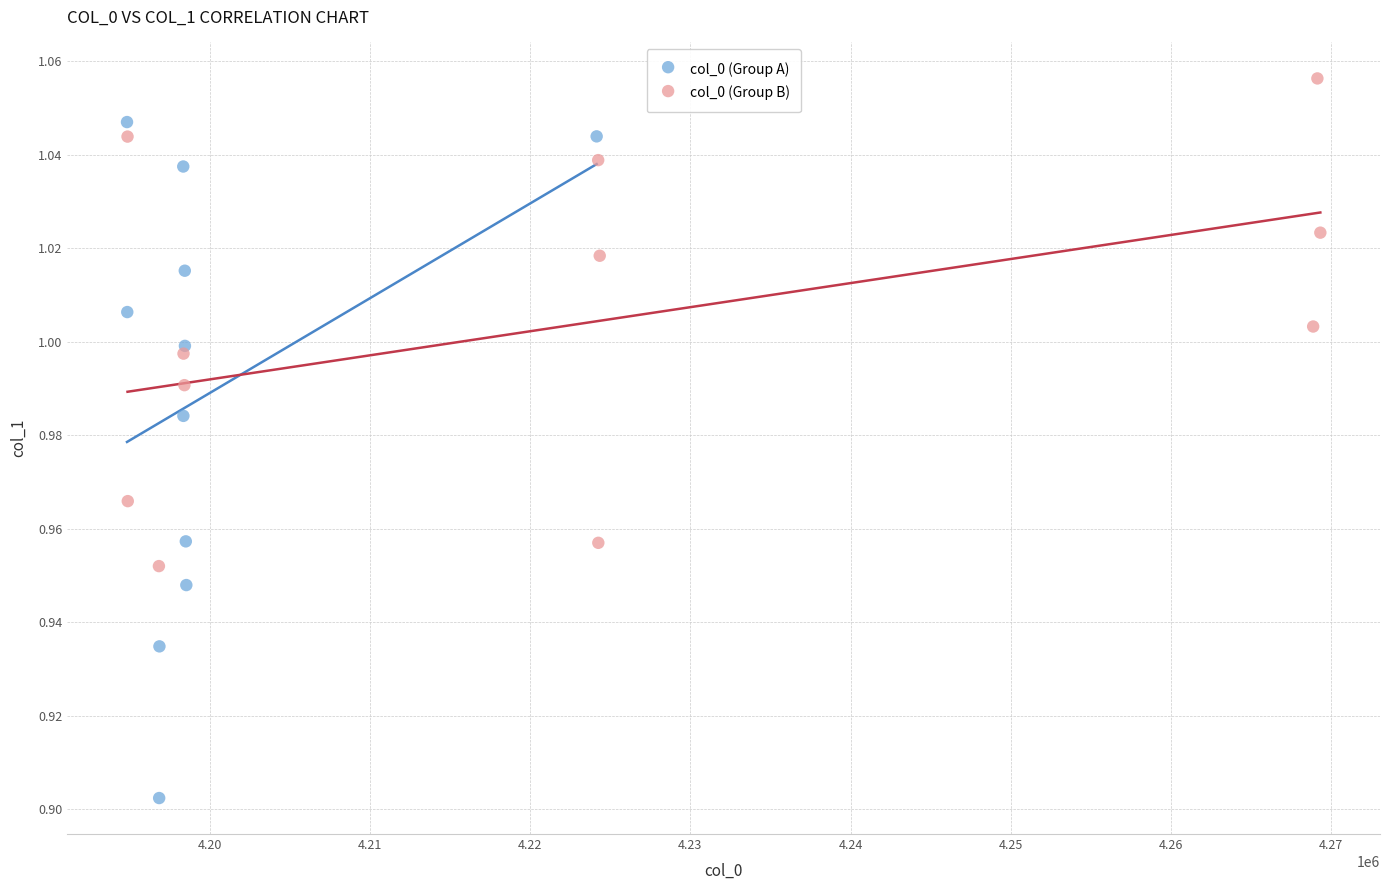

Which series contains the highest Y value?

col_0 (Group B)